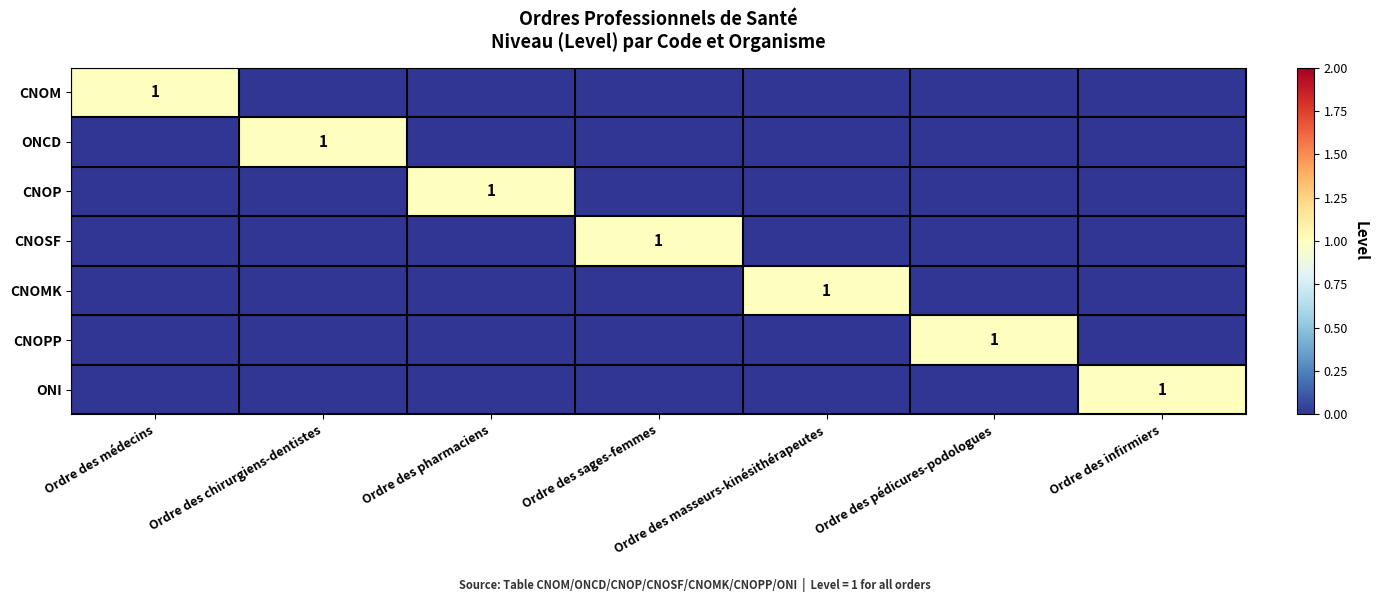

What is the difference between the highest and lowest values at Ordre des pédicures-podologues?

1